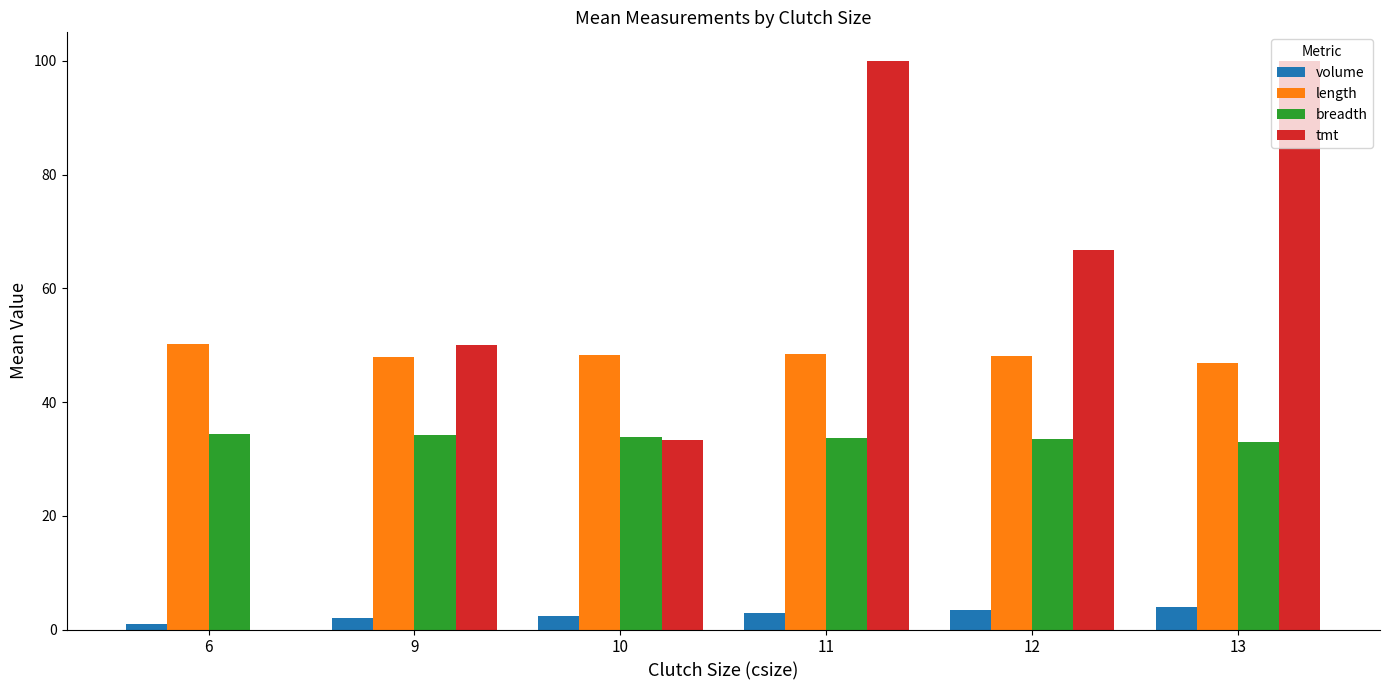

Are the bars grouped side by side (vs. stacked)?

Yes